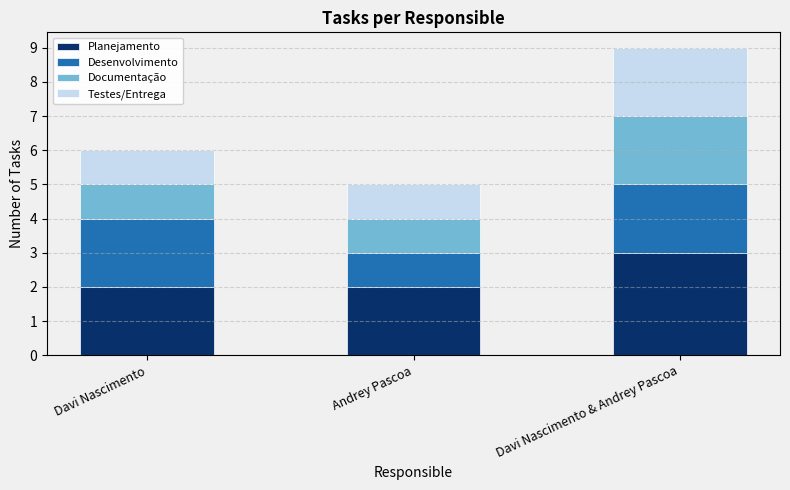

Is it true that Planejamento equals 2 at Davi Nascimento?

True